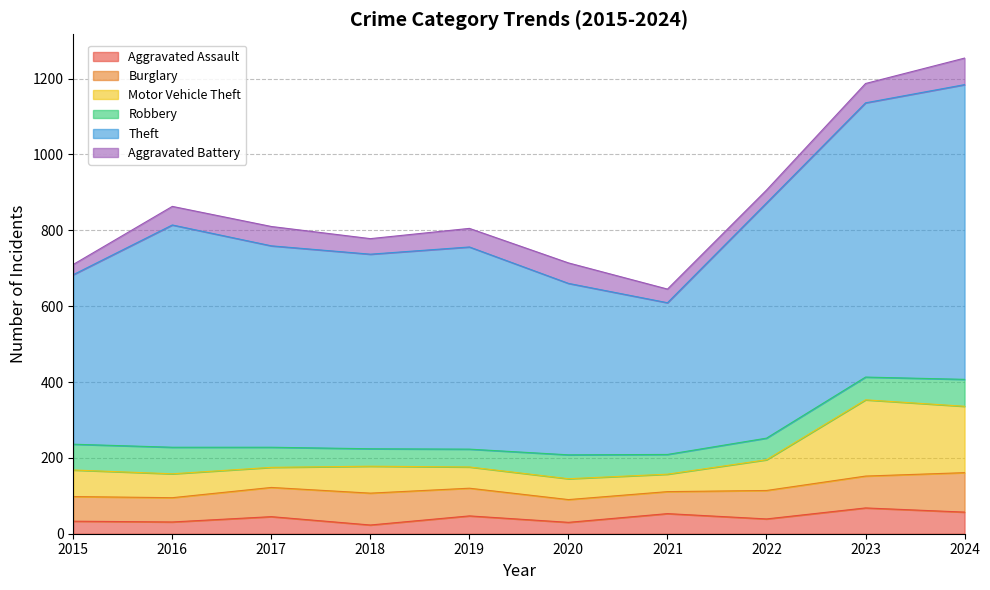

What is the maximum value for Aggravated Assault?

68